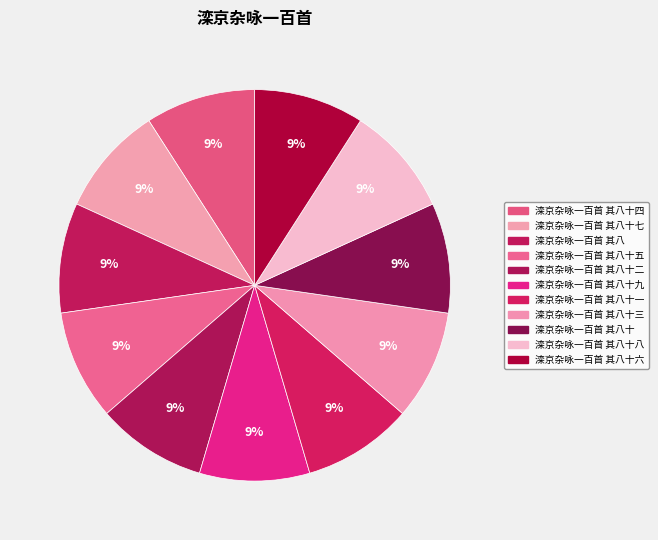

Count the number of slices in the pie.

11